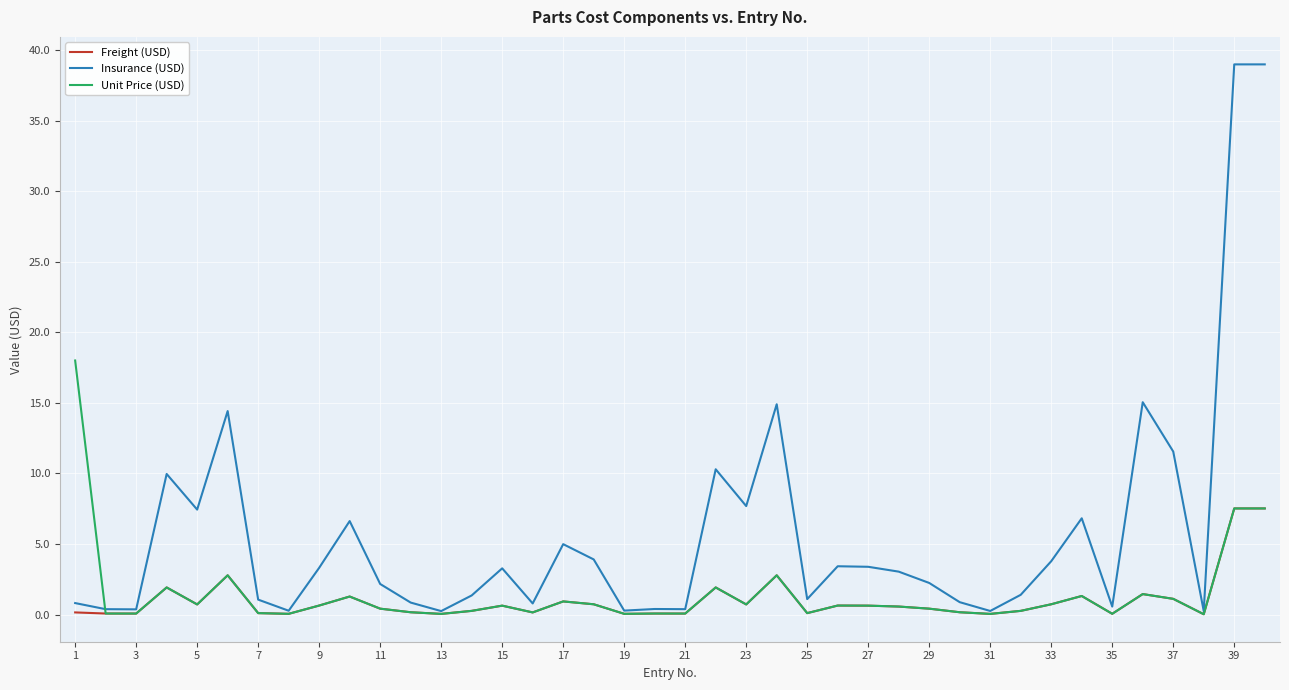

Which series has the widest spread of values?

Insurance (USD)